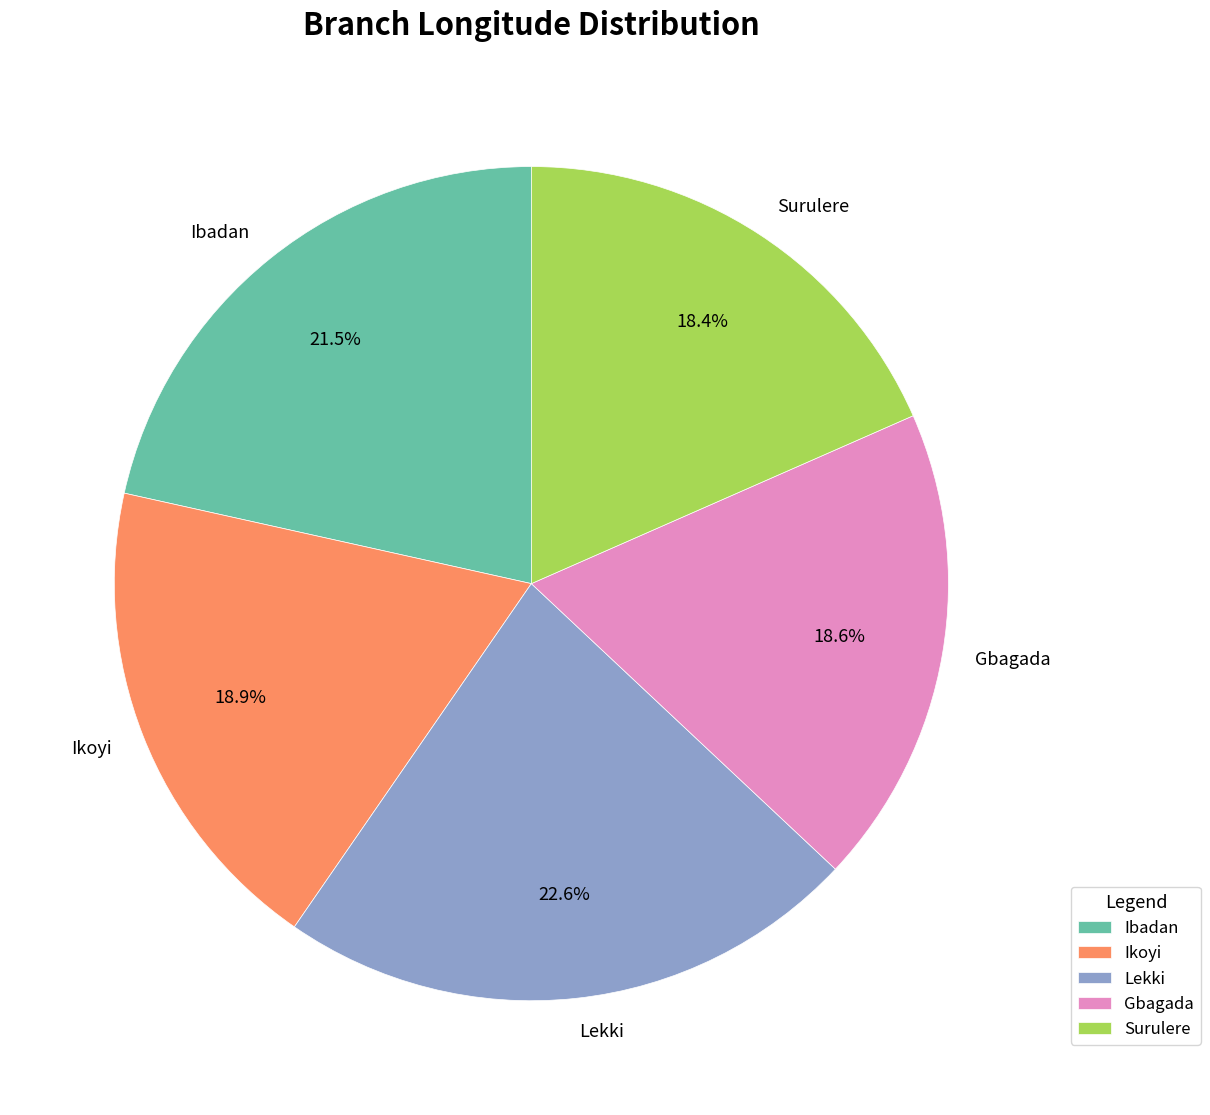

Does Ikoyi represent more than half of the total?

No